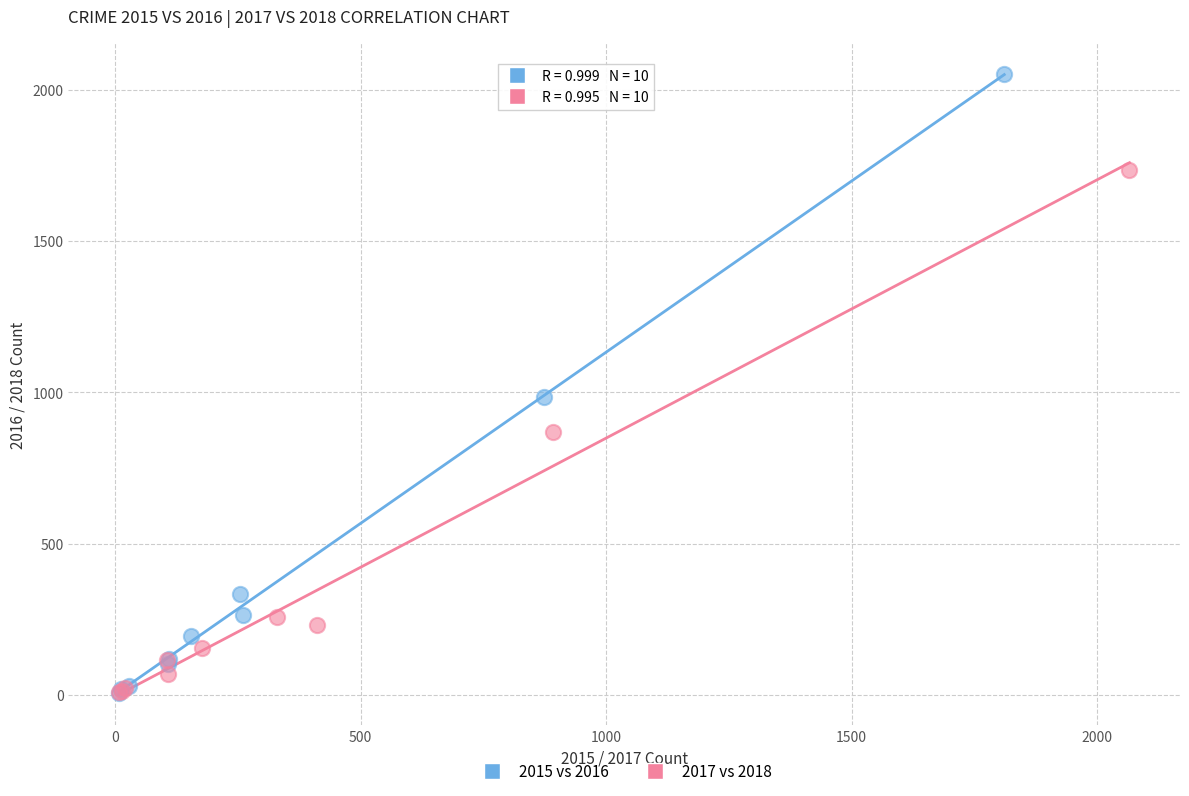

Which series has the largest Y range (max minus min)?

2015 vs 2016